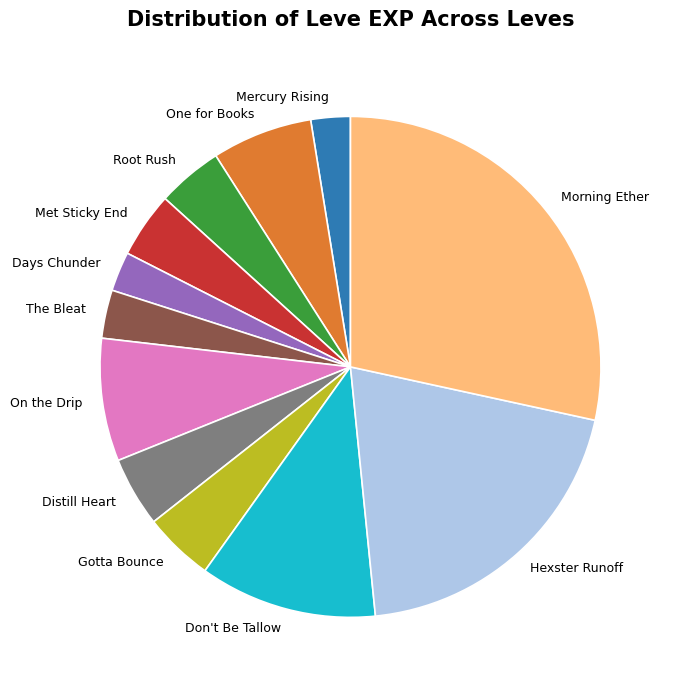

Which category has the biggest portion of the pie?

Morning Ether